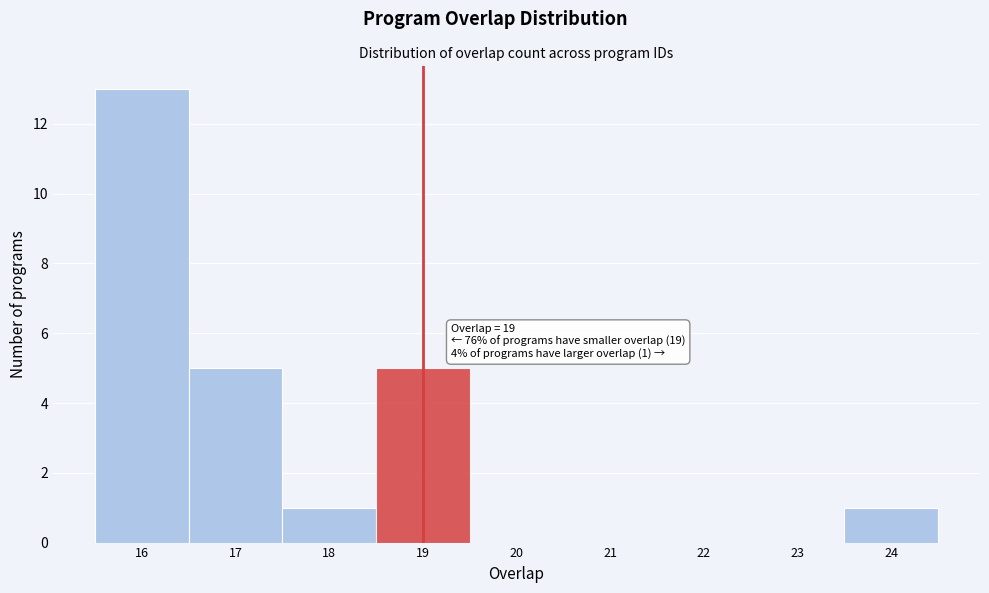

Over which range of the x-axis is the bar tallest?

15.5 to 16.5